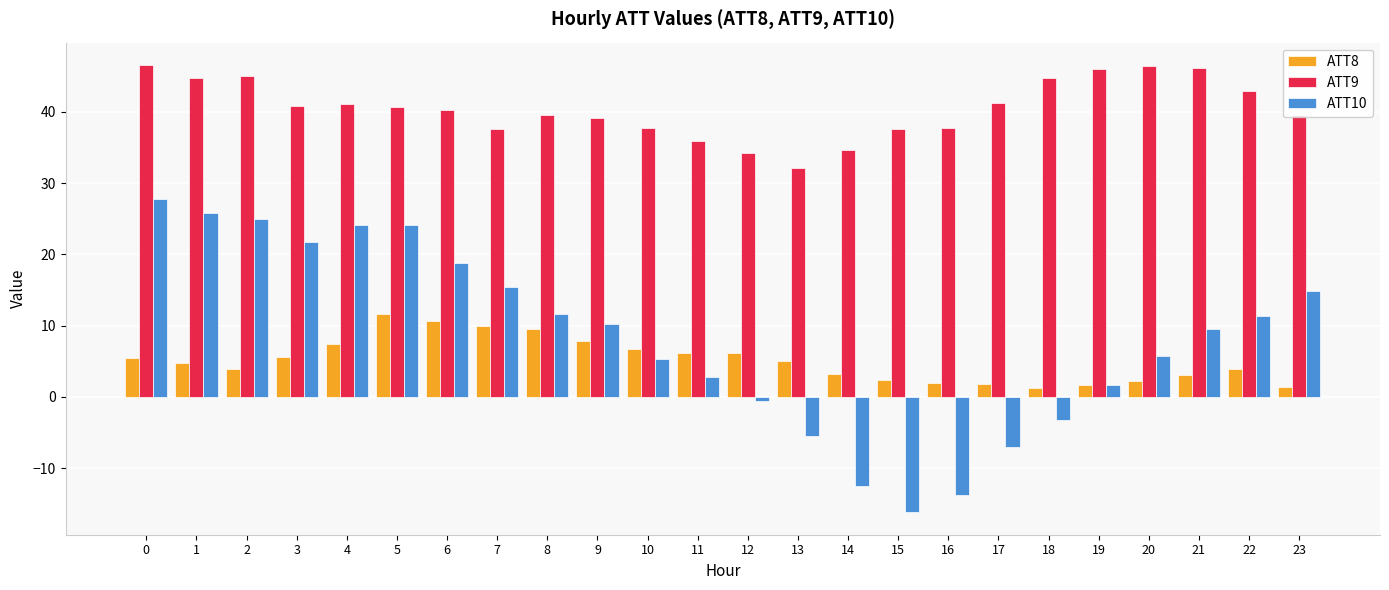

What is the difference between the maximum and minimum values in the ATT9 series?

14.5